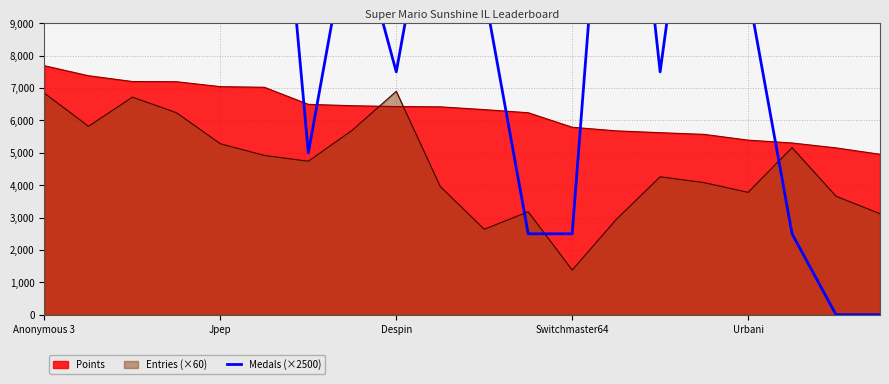

True or false: Entries (×60) has a value of 2475 at Despin.

False